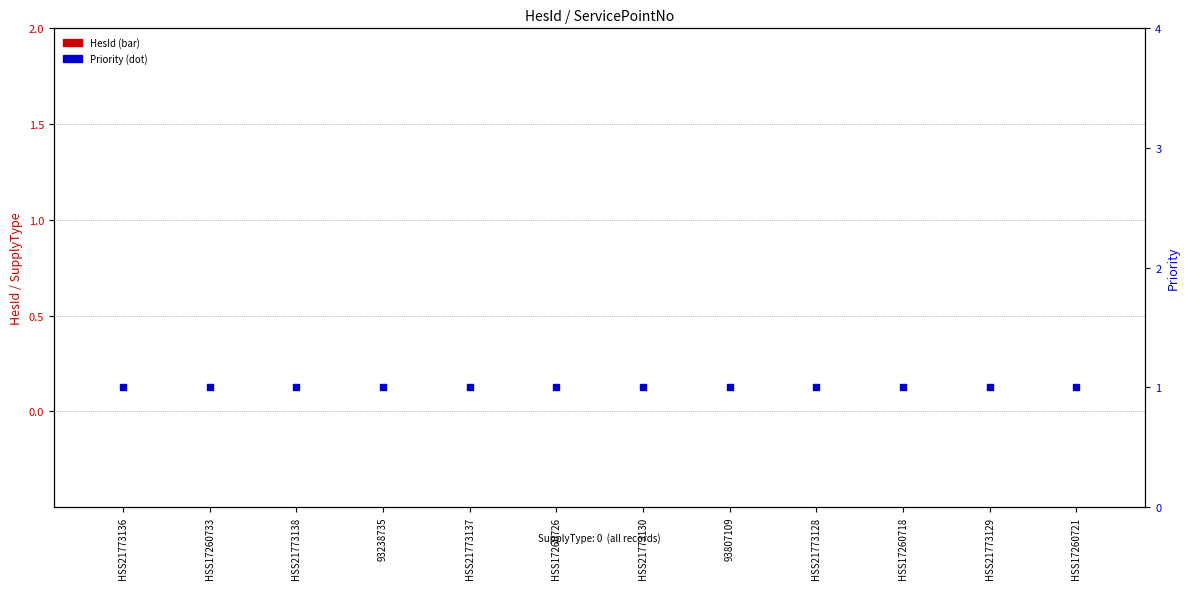

What is the total value across all series at 93807109?

1